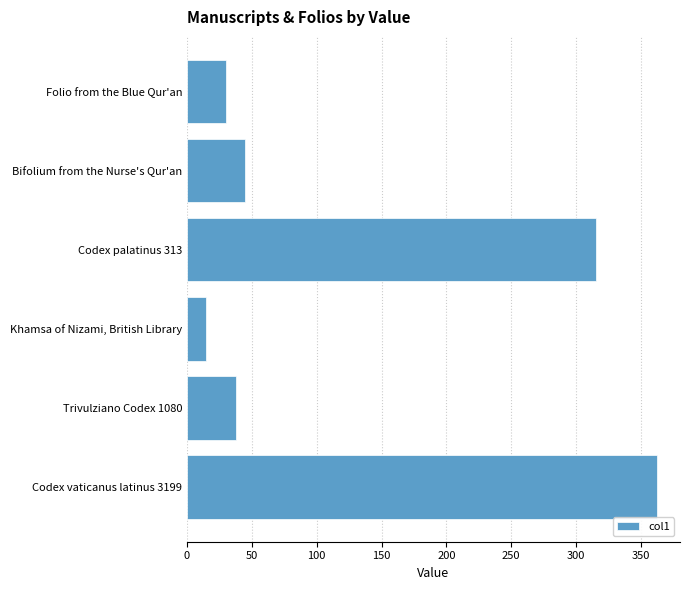

Rank the categories by value from highest to lowest.

Codex vaticanus latinus 3199, Codex palatinus 313, Bifolium from the Nurse's Qur'an, Trivulziano Codex 1080, Folio from the Blue Qur'an, Khamsa of Nizami, British Library